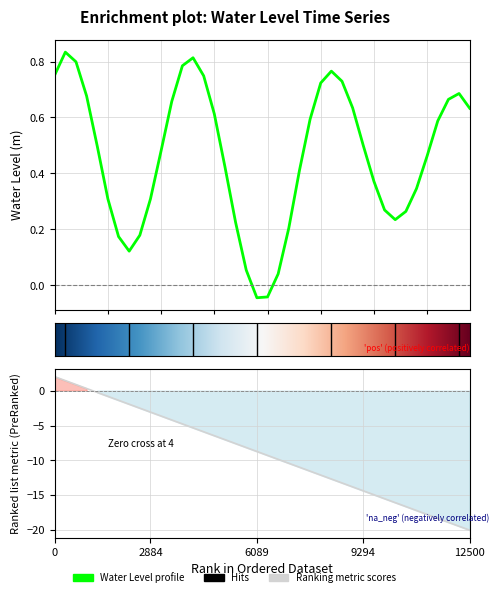

What is the greatest value displayed?

0.8